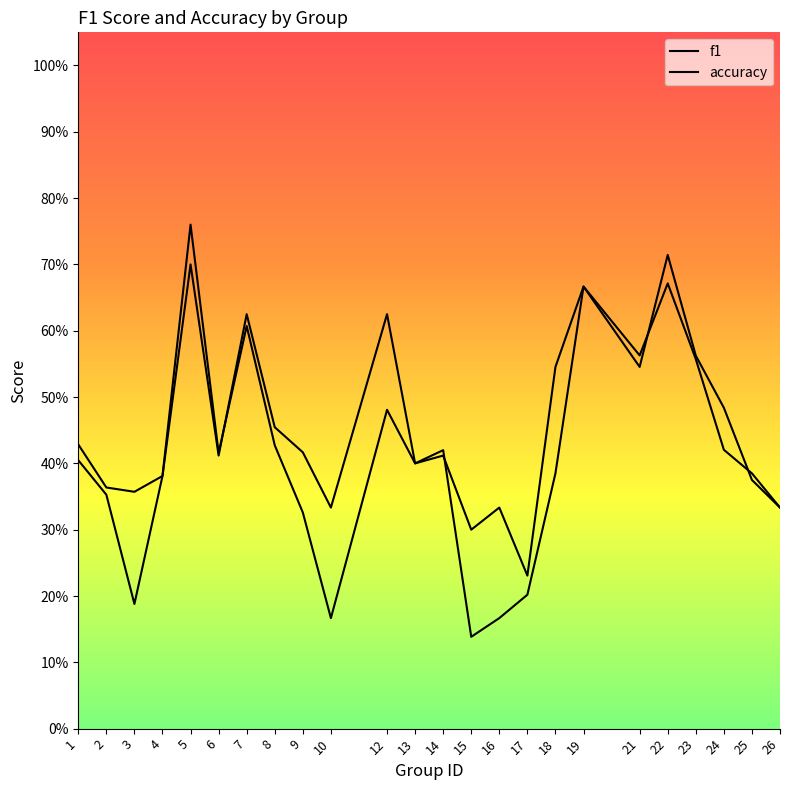

What is the sum of all f1 values?

9.8